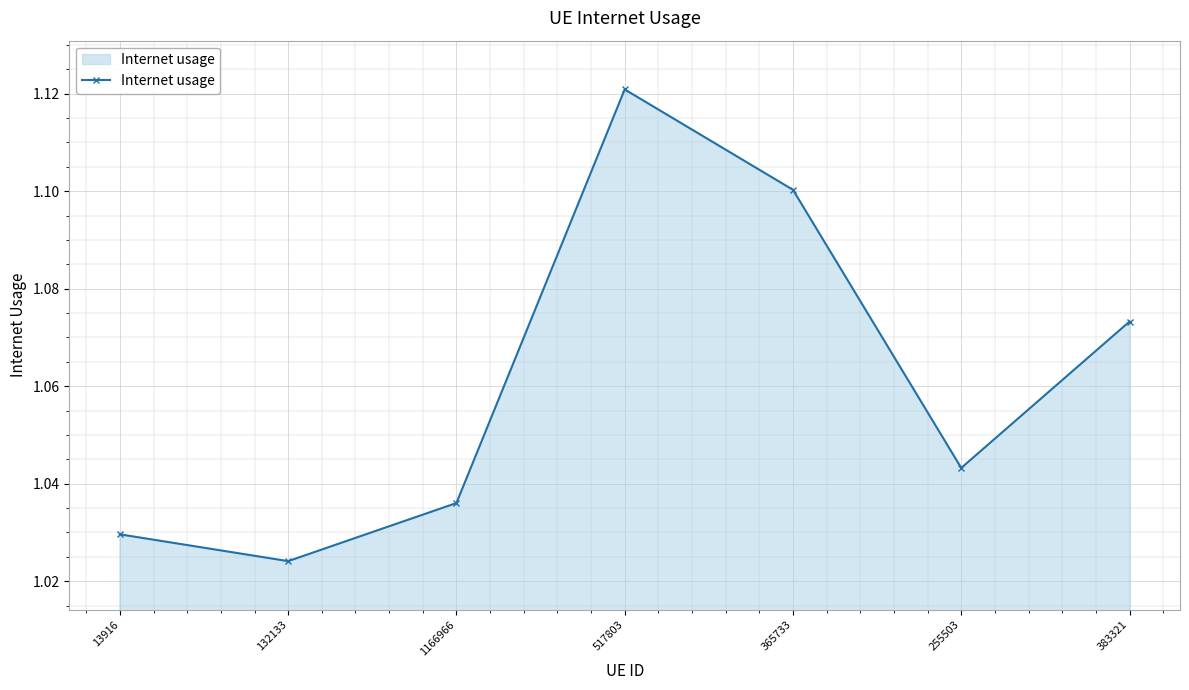

Which has a higher value, 132133 or 517803?

517803